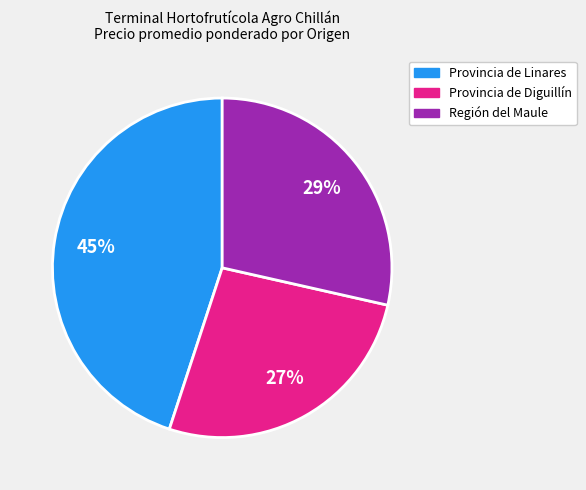

Is there any slice that represents more than half of the pie?

No